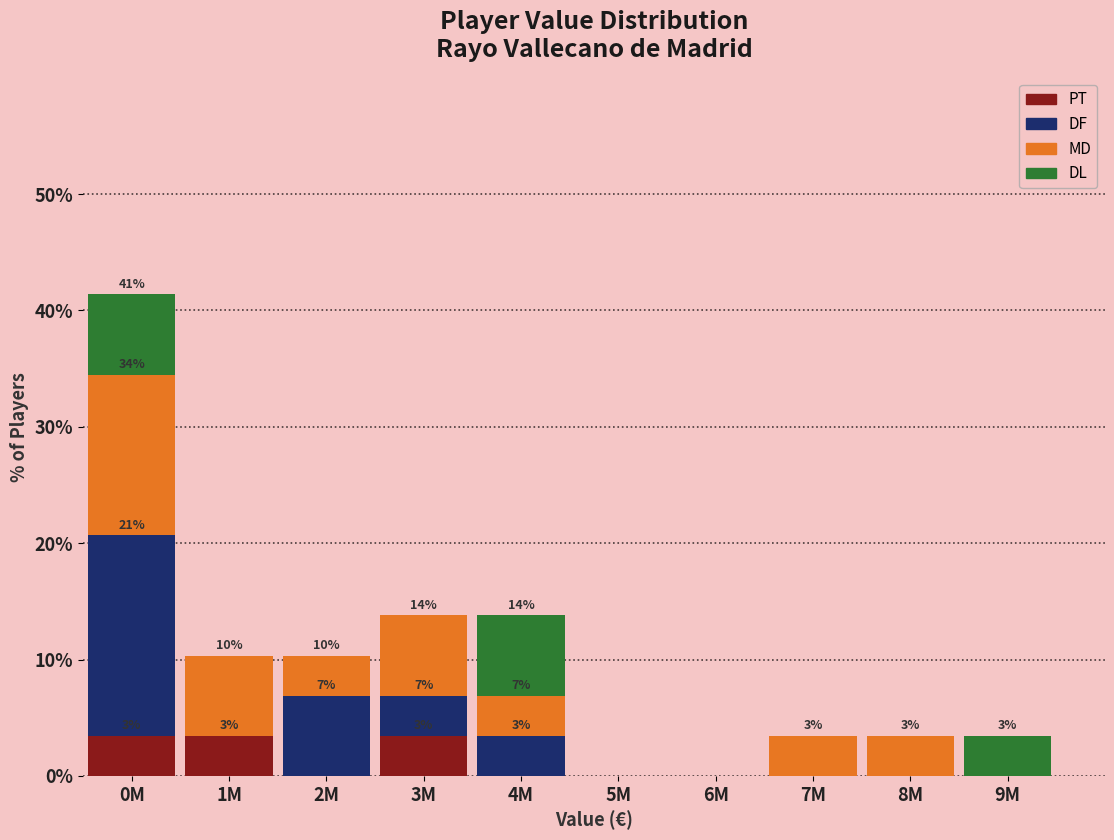

What is the total value across all series at 9M?

3.4